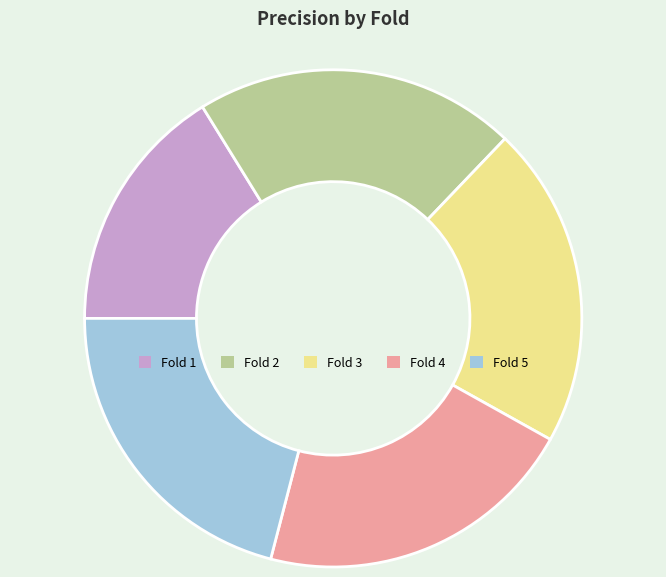

Count the number of slices in the pie.

5